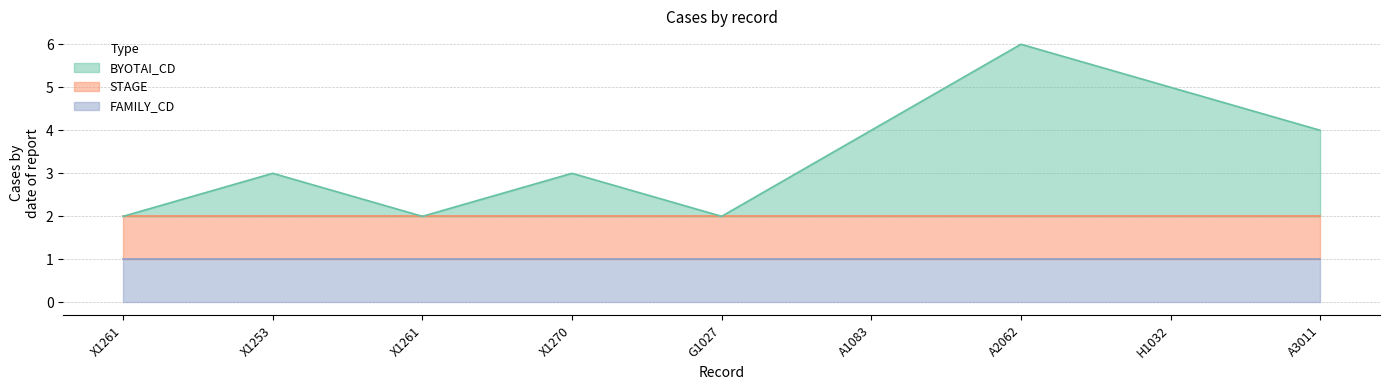

The value of BYOTAI_CD at X1261 is 0. True or false?

True